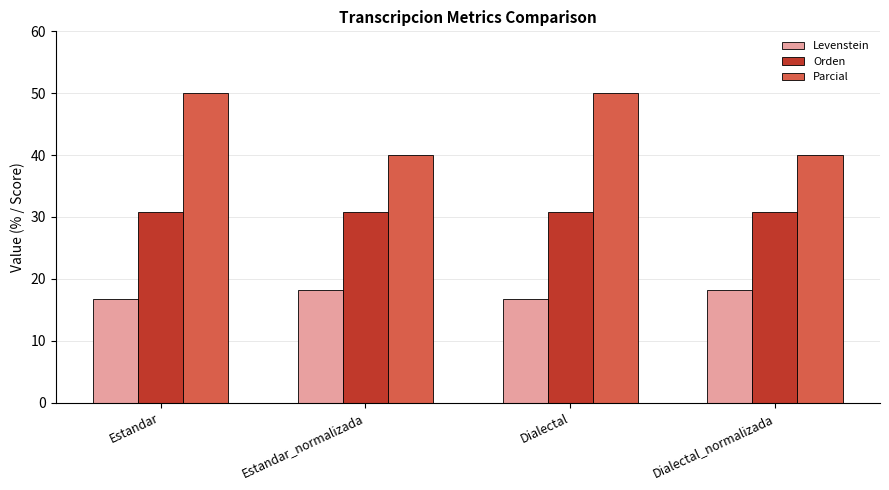

What position from the right is Estandar_normalizada?

3